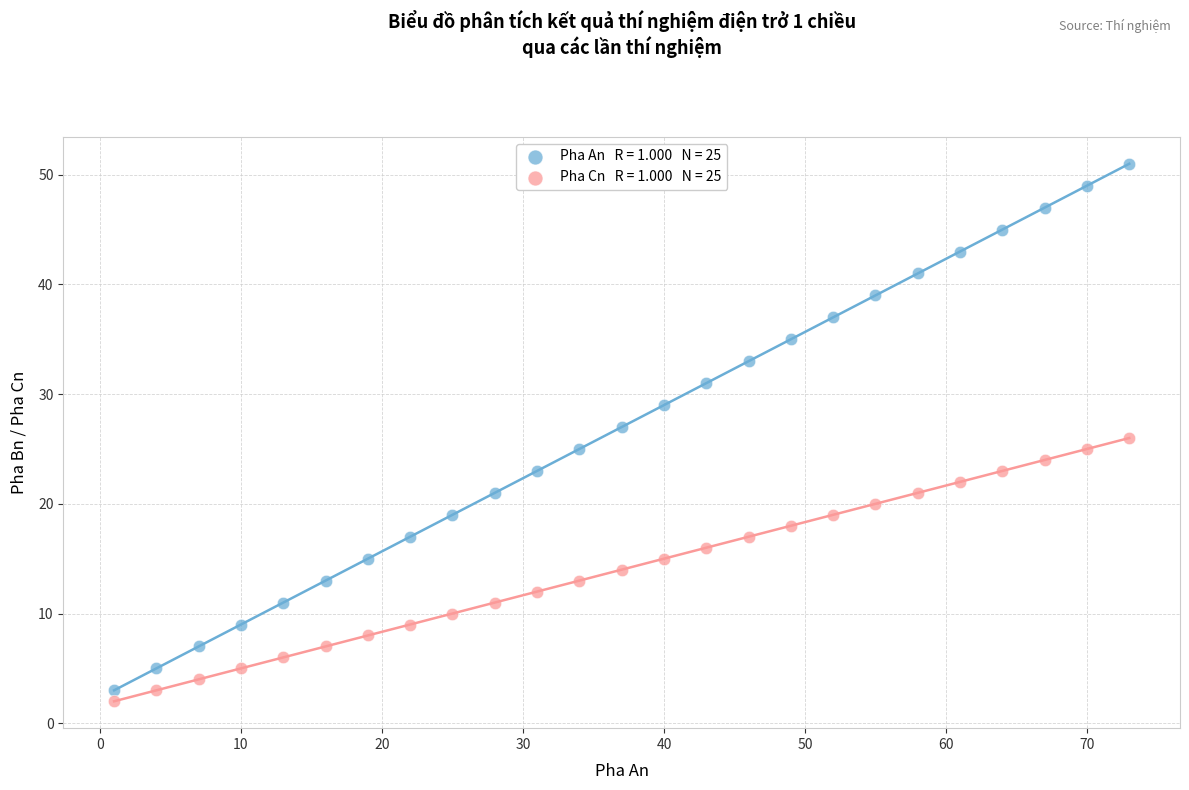

Across all data points, what is the range of Y values (max minus min)?

49